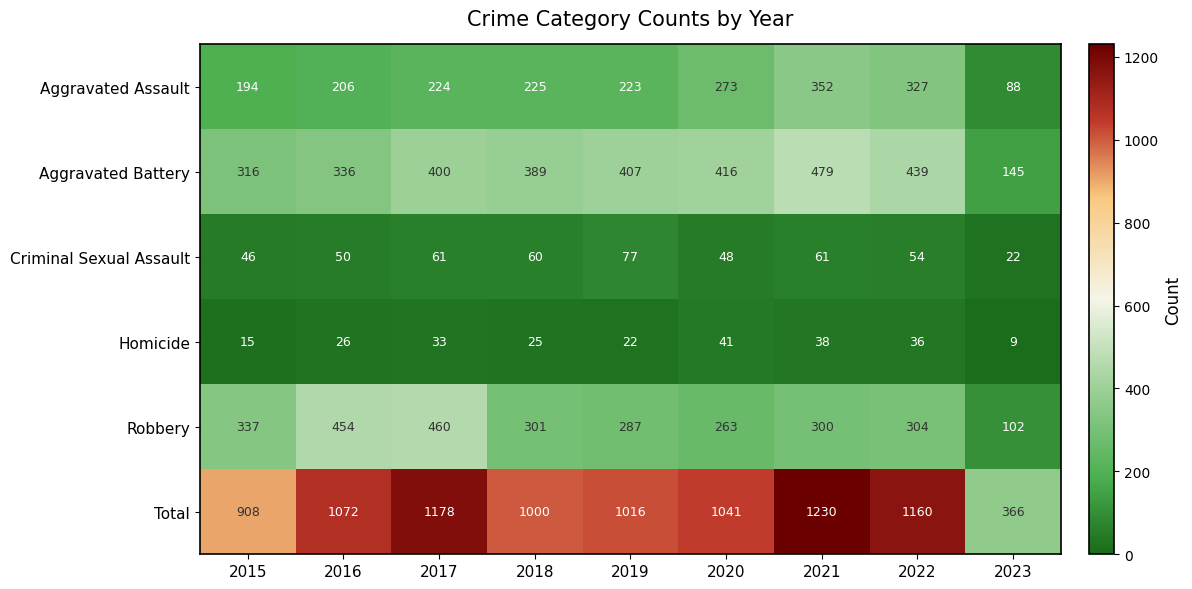

What is the sum of all Homicide values?

245